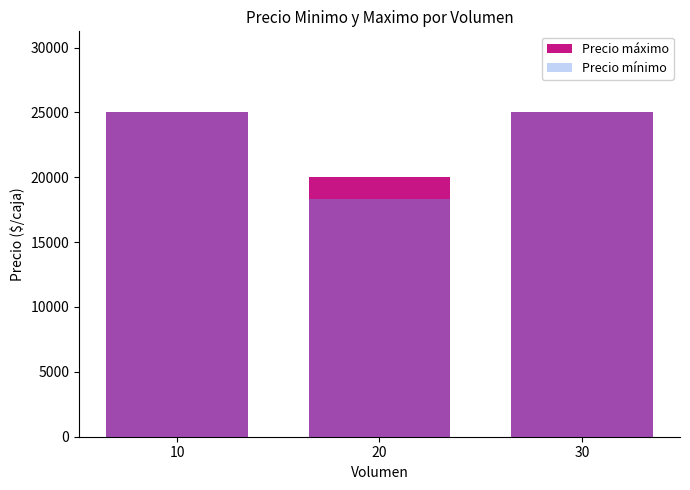

Which series has the largest total across all categories?

Precio máximo